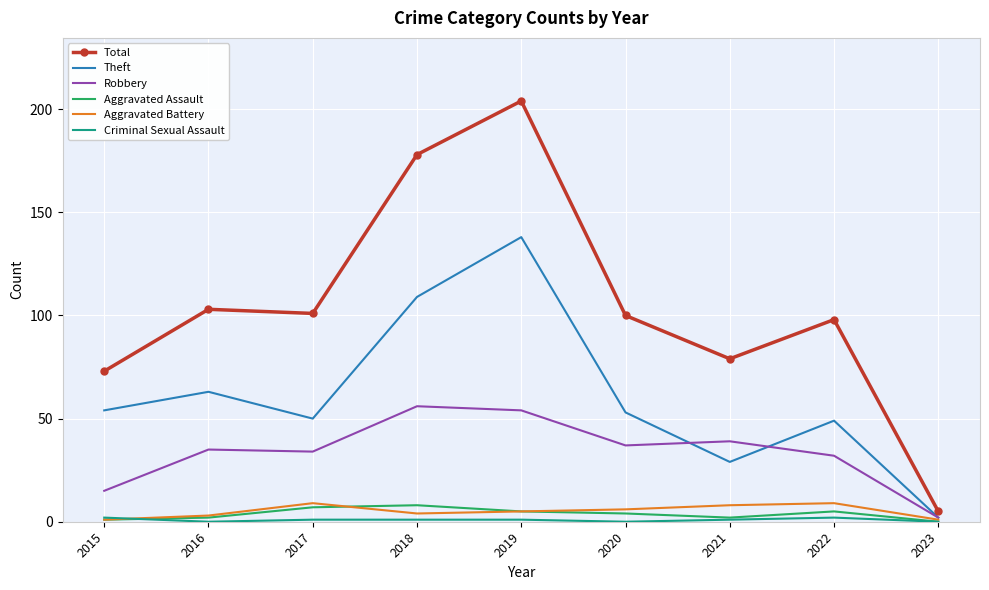

At which category does the chart reach its peak across all series?

2019